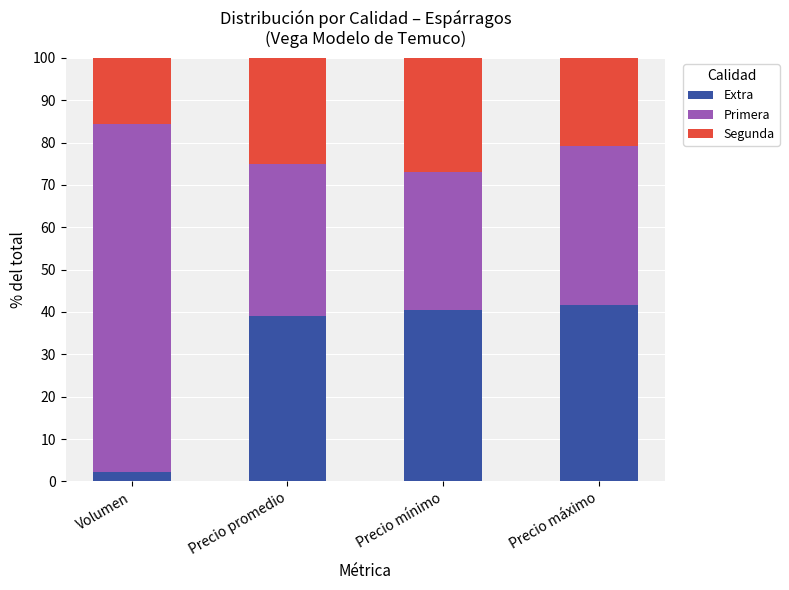

The value of Extra at Precio máximo is 41.7. True or false?

True